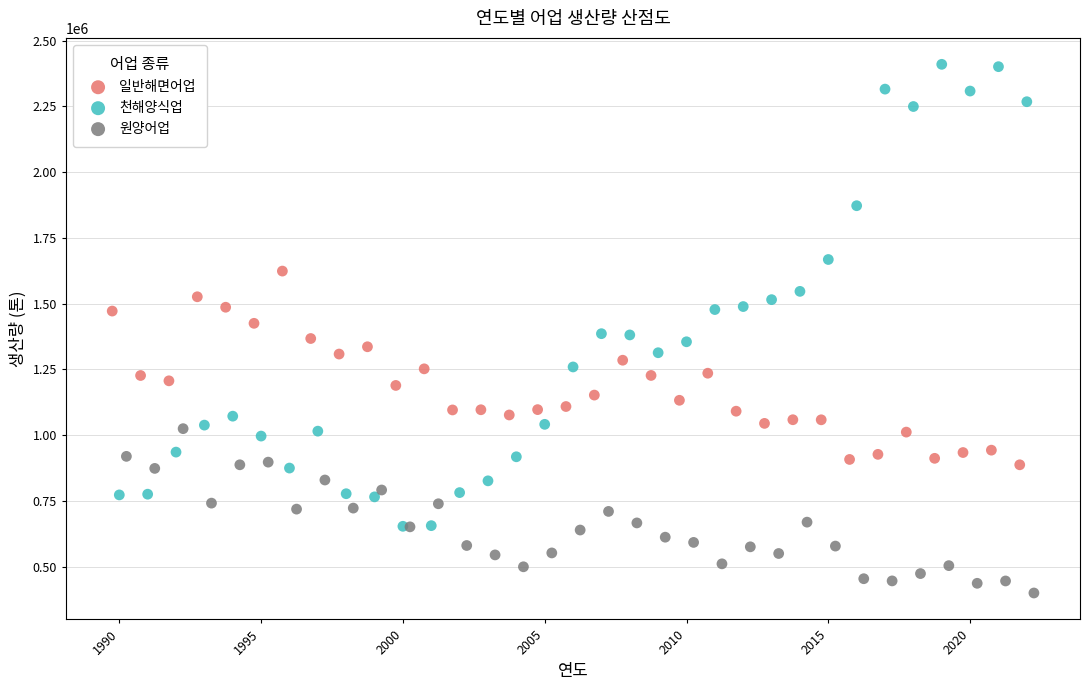

Which series has the largest Y range (max minus min)?

천해양식업